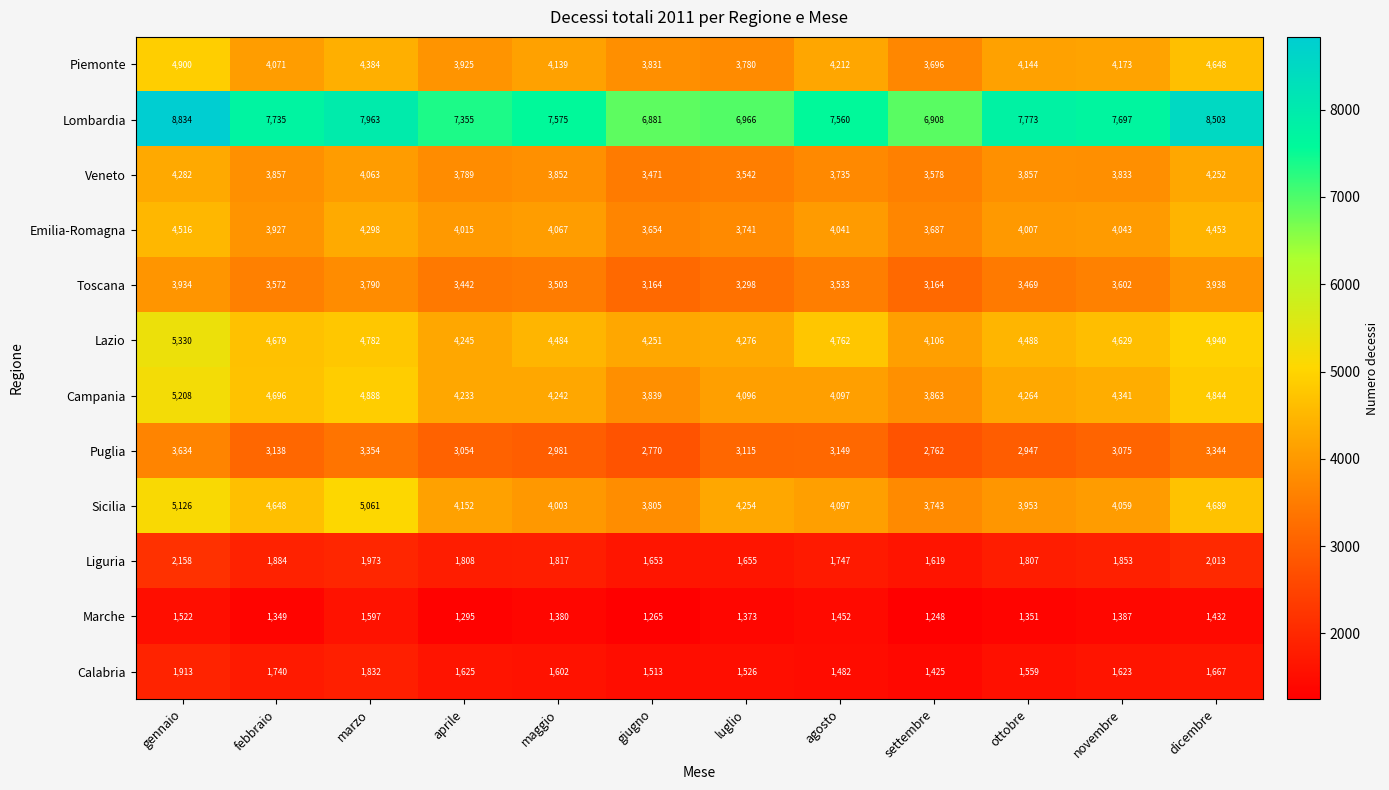

Which category has the highest value across all series?

gennaio